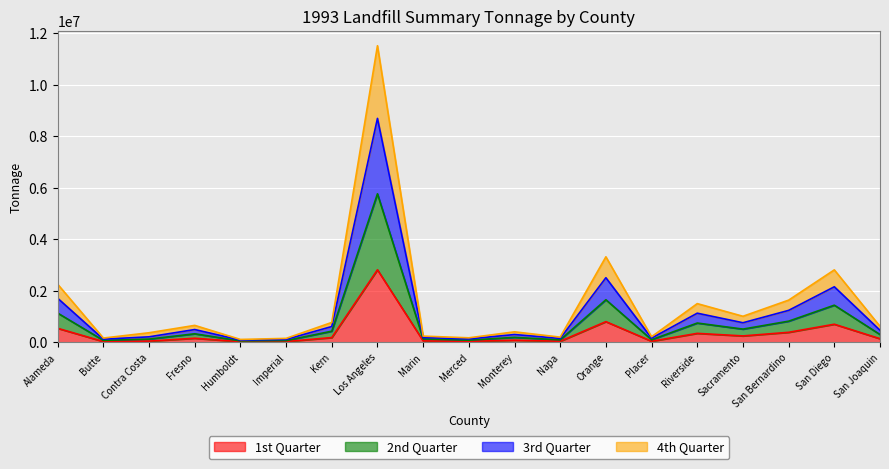

How many interior local peaks does the 1st Quarter series have?

6